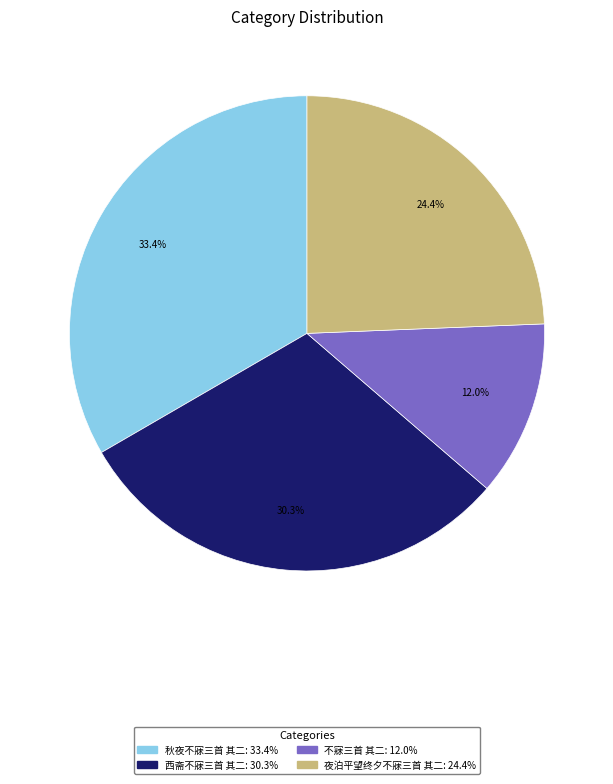

Is there any slice that represents more than half of the pie?

No